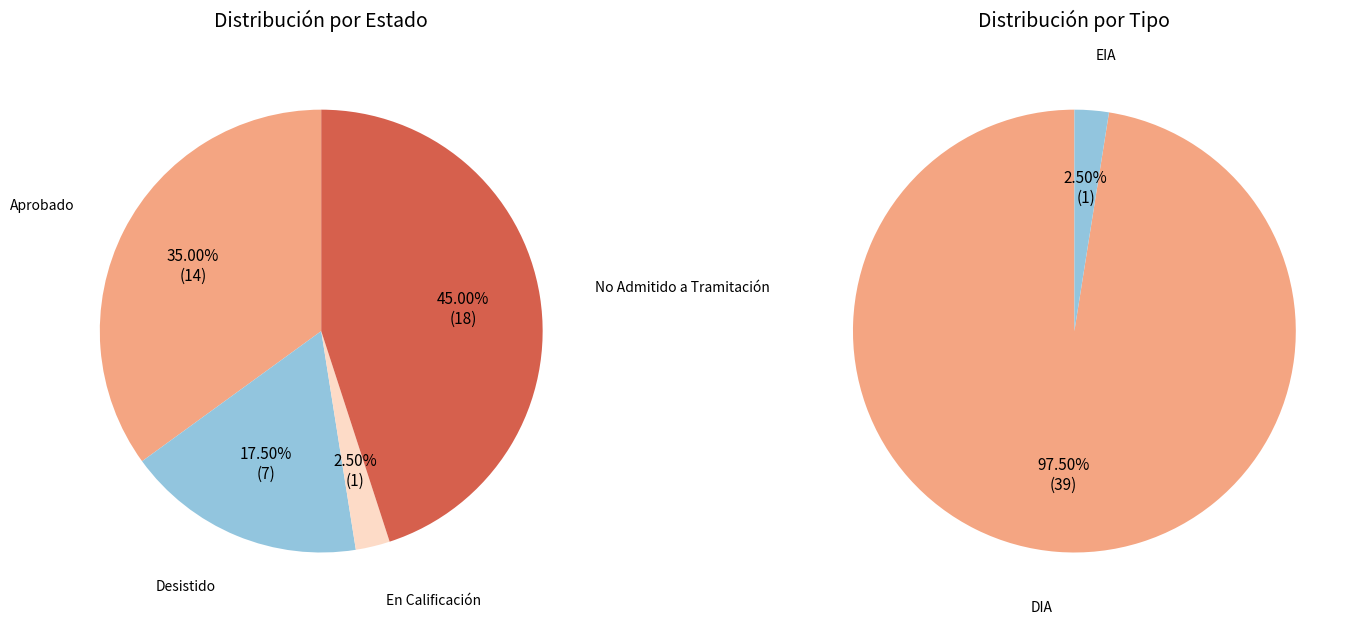

Which slice is the largest?

No Admitido a Tramitación